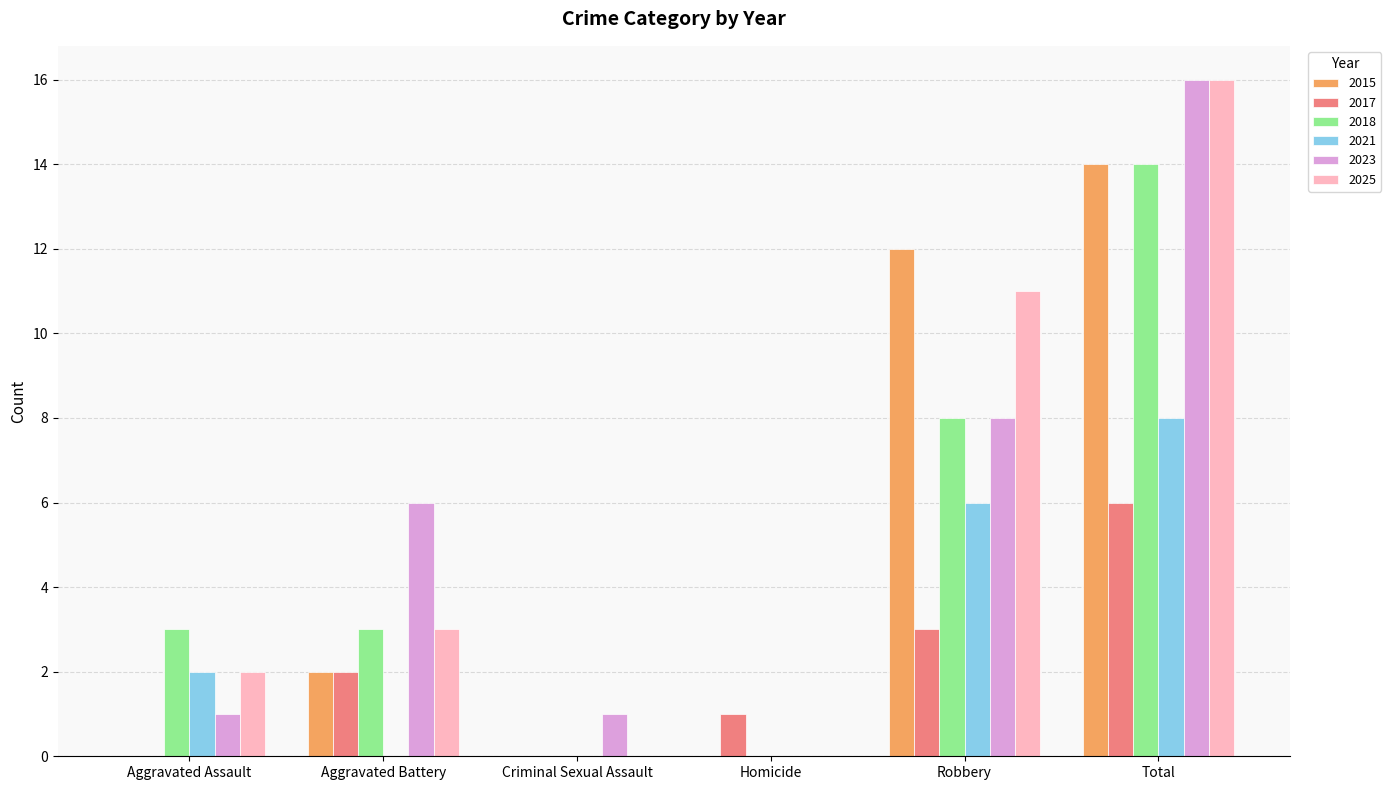

How many groups of bars are there?

6